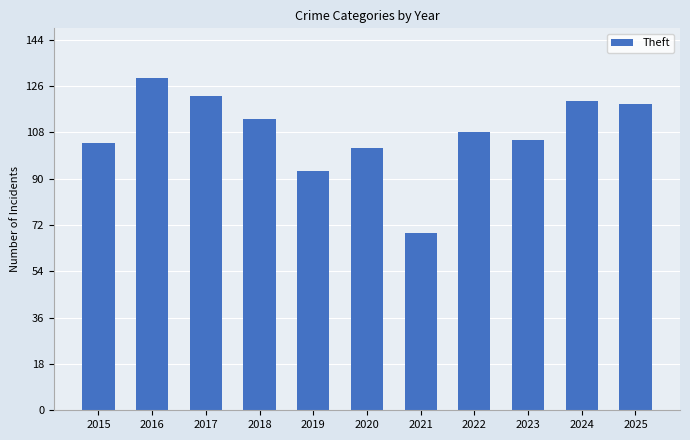

What is the difference between the values at 2016 and 2019?

36